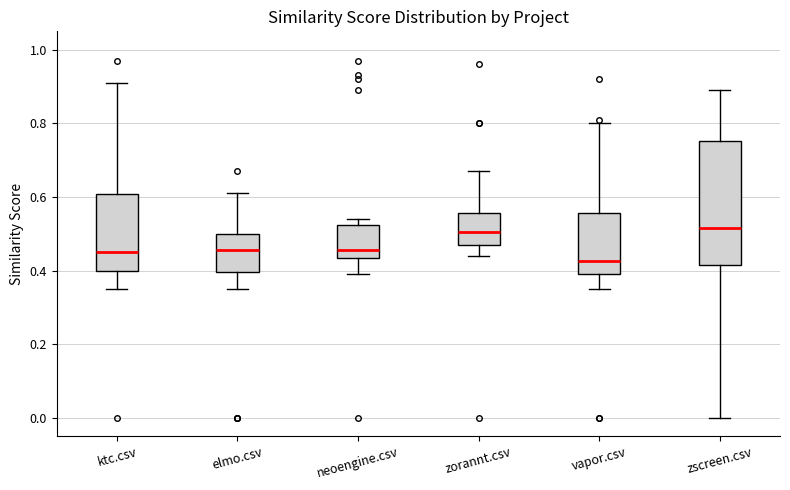

Reading left to right, read every box against the y-axis: the position of its median line, the range the box covers, and the ends of its whiskers. The values are not printed on the chart, so give them approximately, as read against the axis.

ktc.csv: median 0.46, box 0.40 to 0.60, whiskers 0.36 to 0.92
elmo.csv: median 0.46, box 0.40 to 0.50, whiskers 0.36 to 0.62
neoengine.csv: median 0.46, box 0.44 to 0.52, whiskers 0.40 to 0.54
zorannt.csv: median 0.50, box 0.48 to 0.56, whiskers 0.44 to 0.68
vapor.csv: median 0.42, box 0.40 to 0.56, whiskers 0.36 to 0.80
zscreen.csv: median 0.52, box 0.42 to 0.76, whiskers 0.00 to 0.90